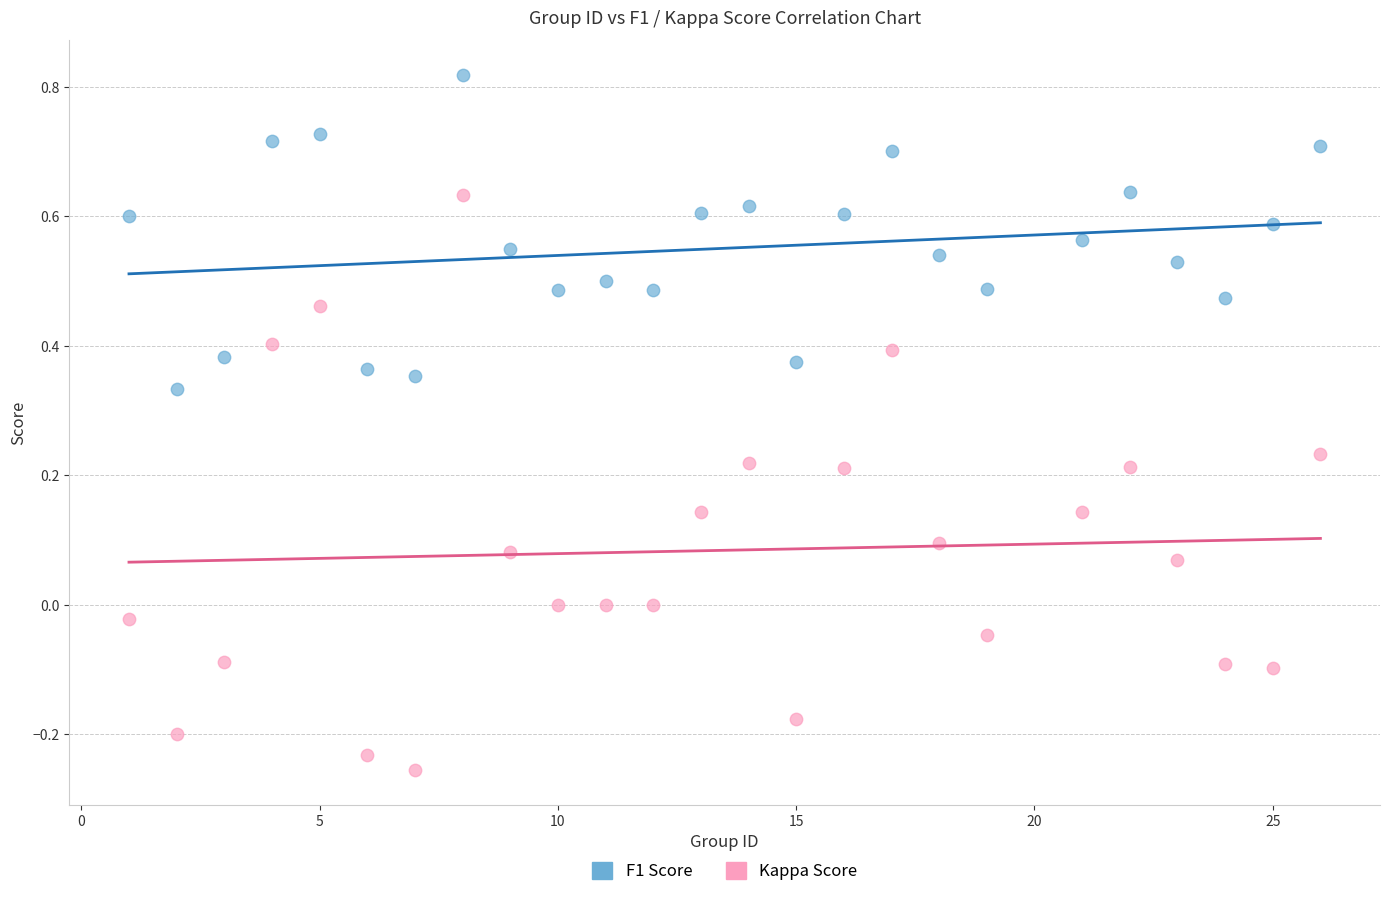

Across all data points, what is the range of X values (max minus min)?

25.0